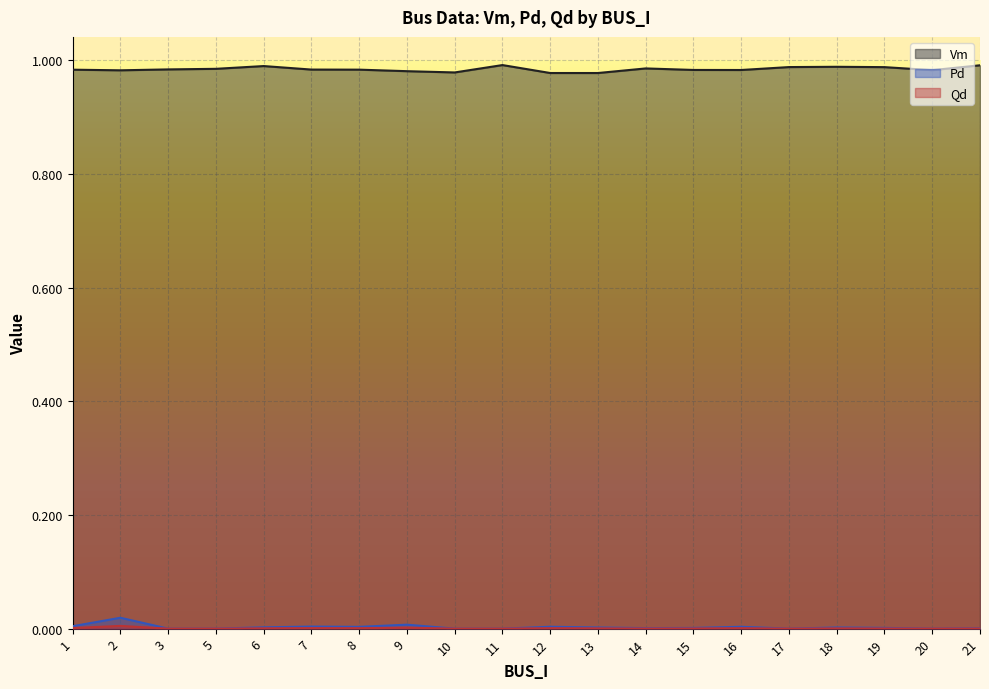

How many data points in Pd are above 0?

14